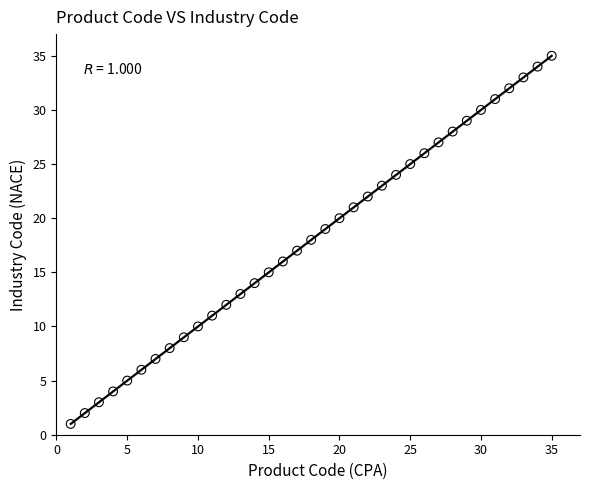

What is the range of X values (max minus min)?

34